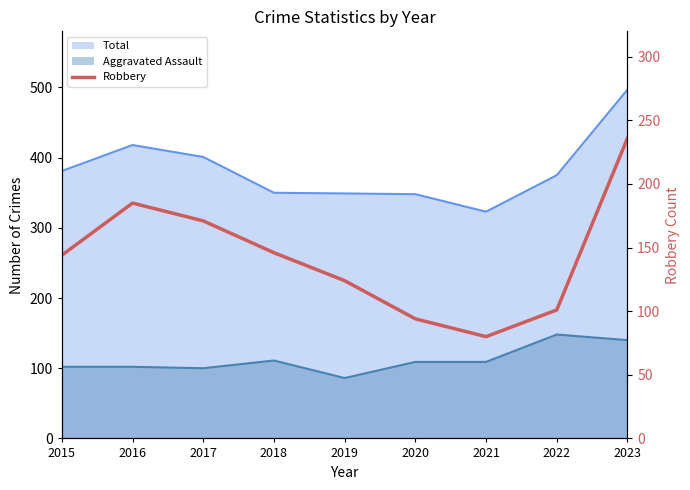

How many lines are shown in the chart?

1